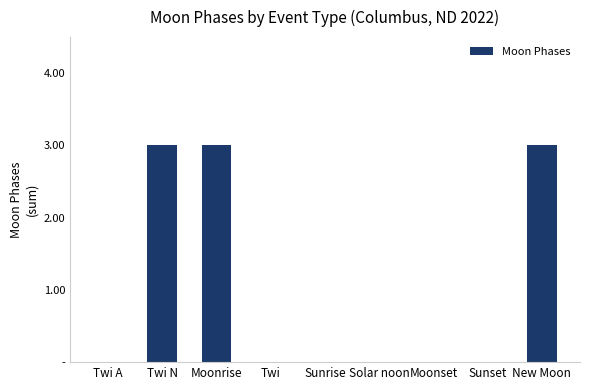

Reading left to right, list all the values displayed in this chart.

0	3	3	0	0	0	0	0	3